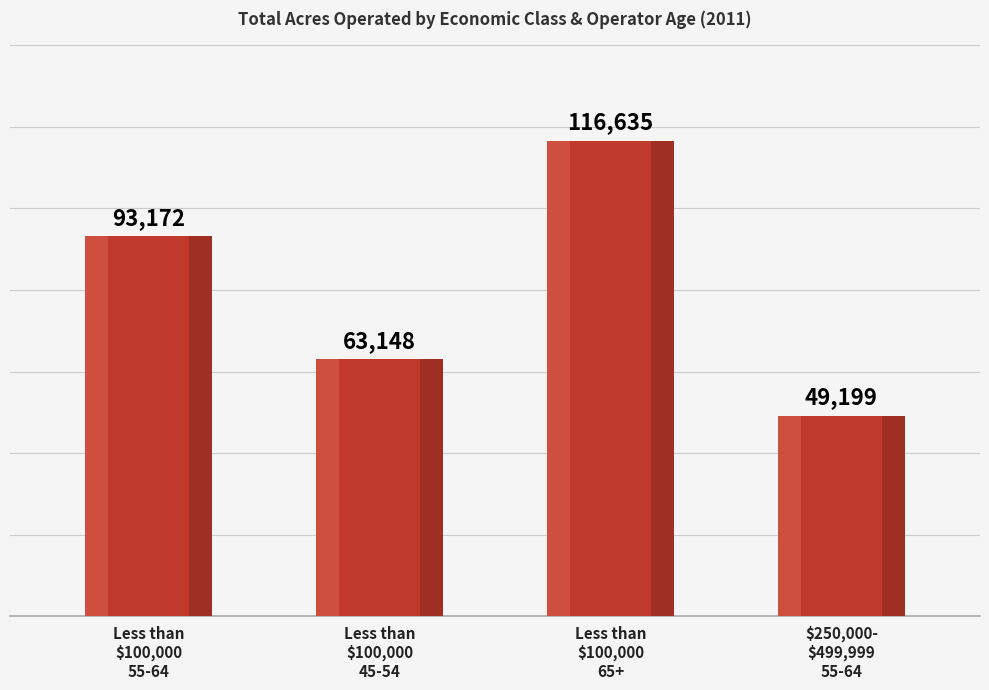

What is the value of the 4th bar from the left?

49199